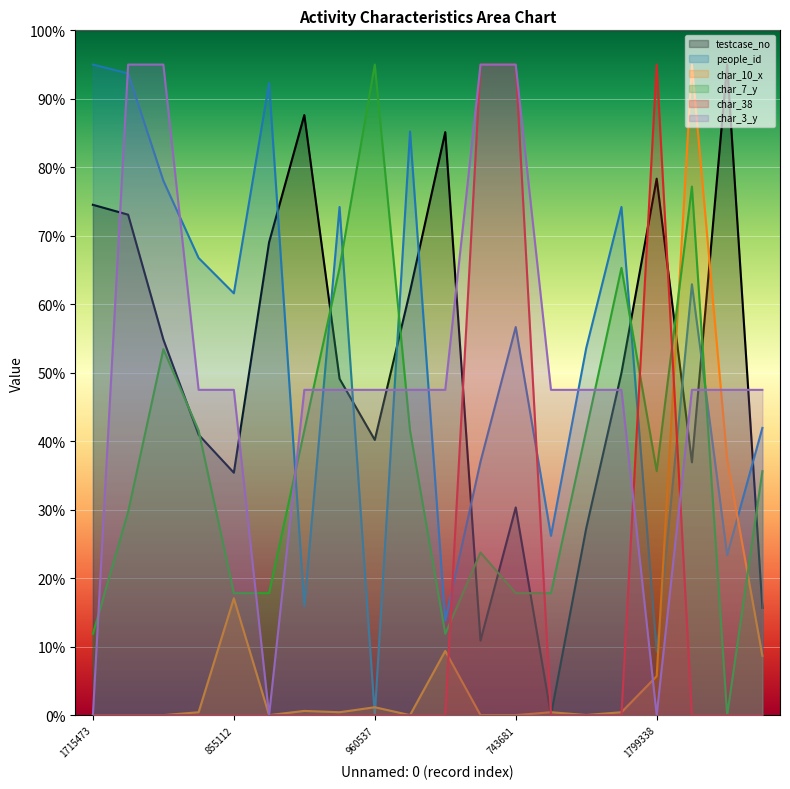

What position from the right is 743681?

8